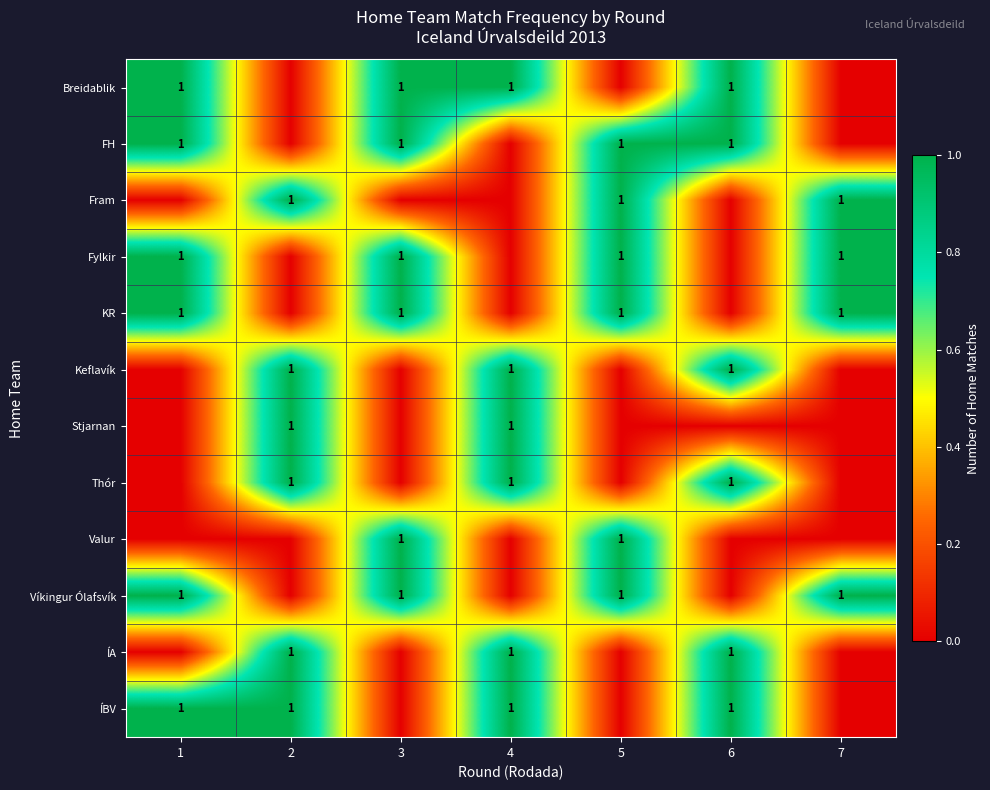

What is the approximate value of row_3 at 5?

1